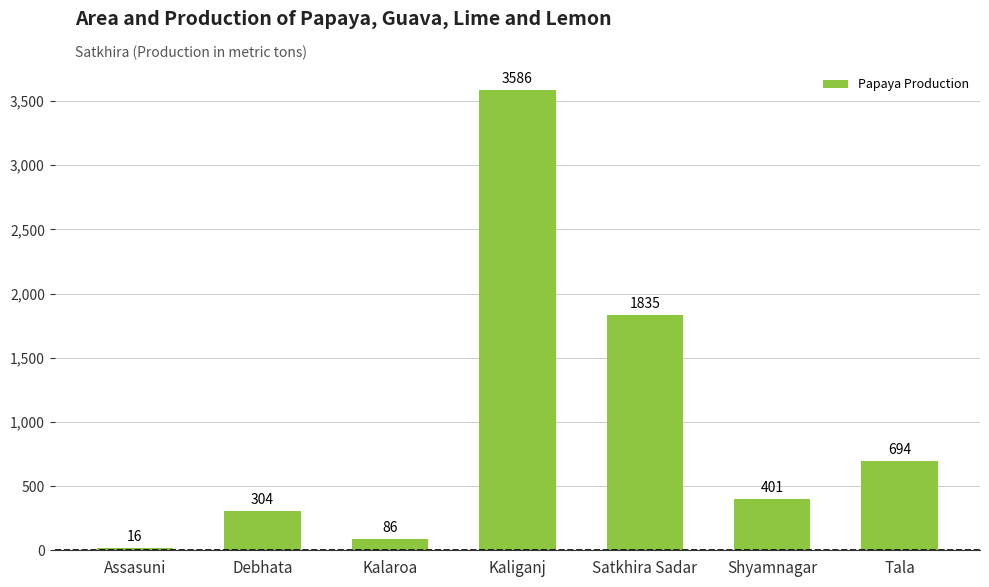

Does the chart contain any negative values?

No